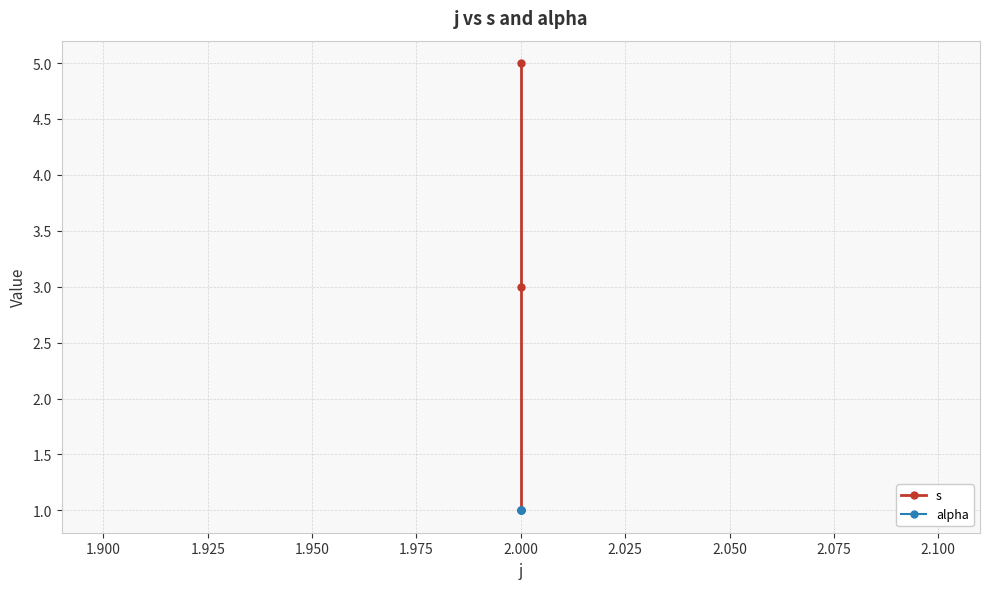

List the series in order of their overall mean, highest first.

s, alpha